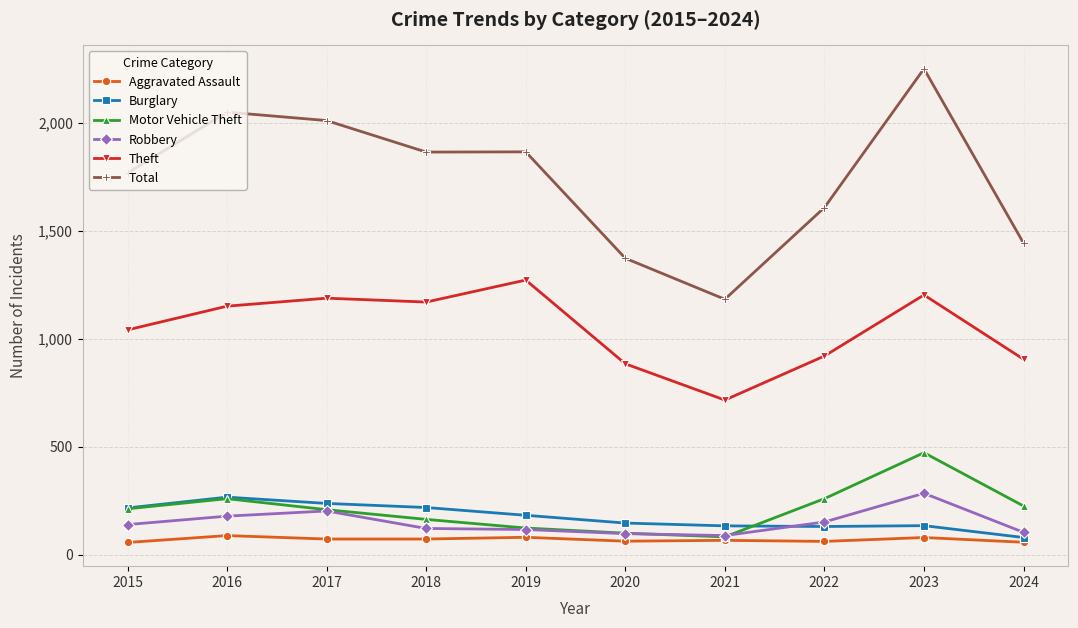

What are all the series names shown in the legend?

Aggravated Assault, Burglary, Motor Vehicle Theft, Robbery, Theft, Total